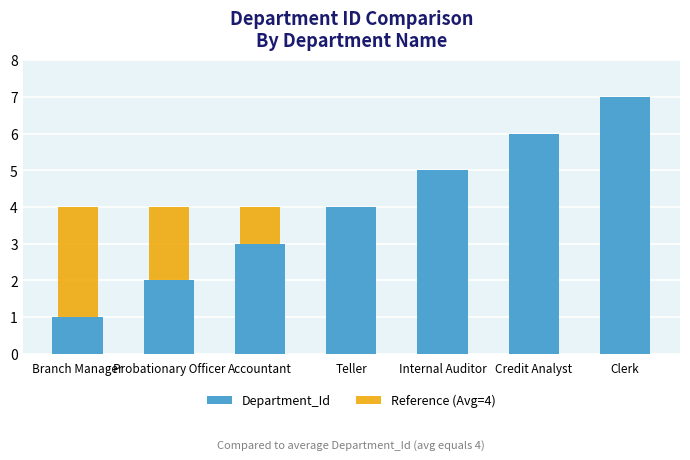

How many values in the Department_Id series are below 4?

3